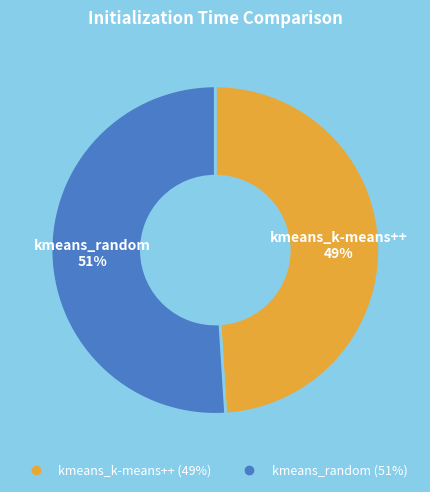

To the nearest percent, what is the difference between the kmeans_k-means++ and kmeans_random slice percentages?

2%